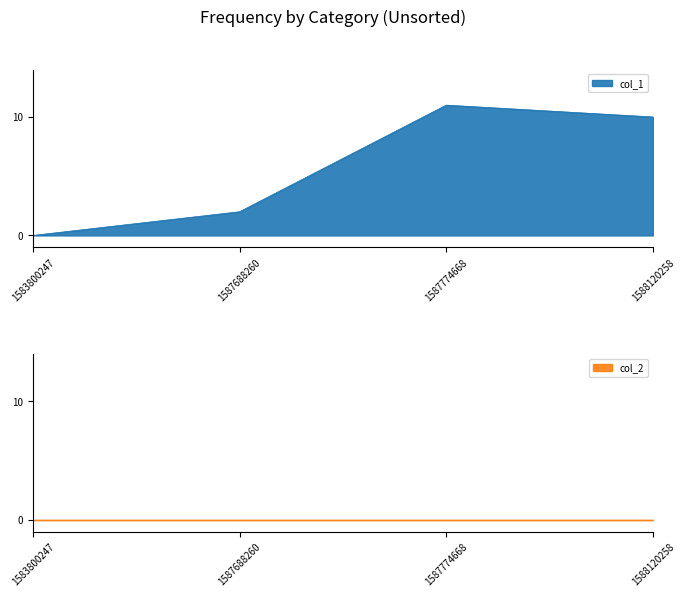

At which label is the value closest to 5?

1587688260